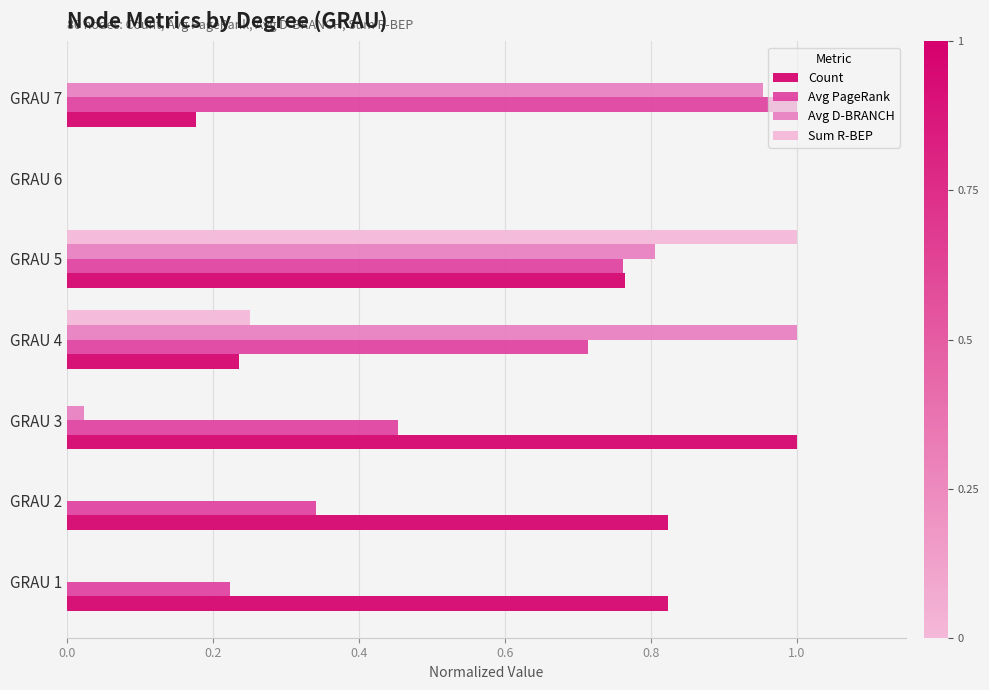

At which category is the sum across all series the highest?

GRAU 5